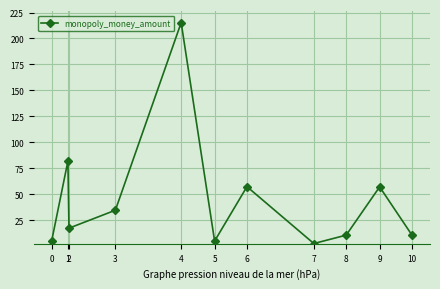

Is it true that the value at 1 is 81.8?

True